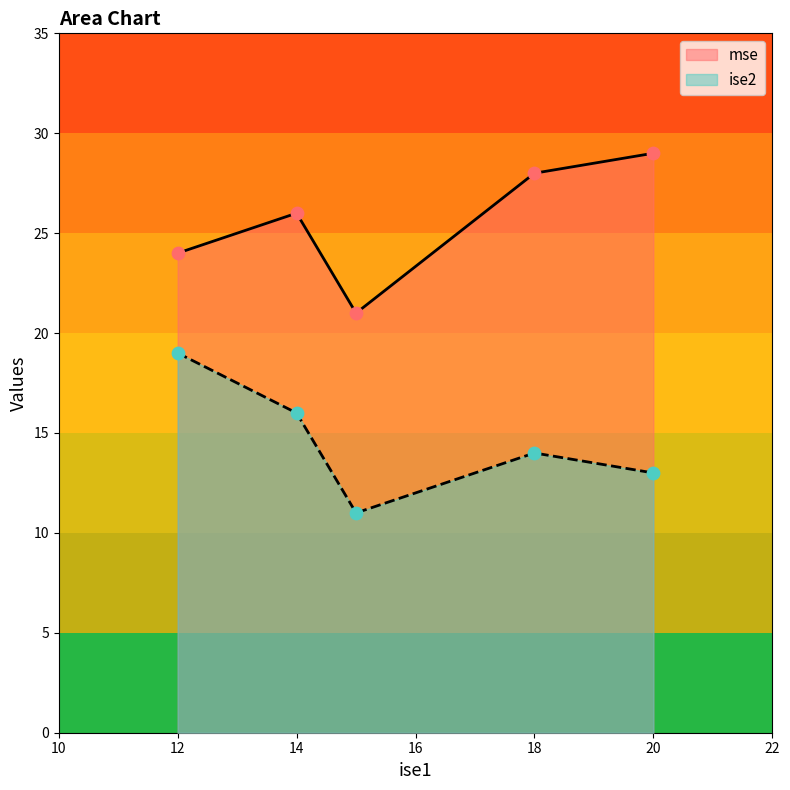

Which series has the largest total across all categories?

mse